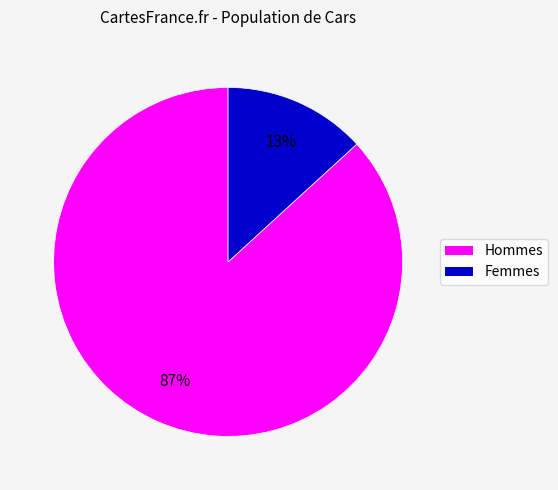

To the nearest percent, what is the average slice percentage?

50%